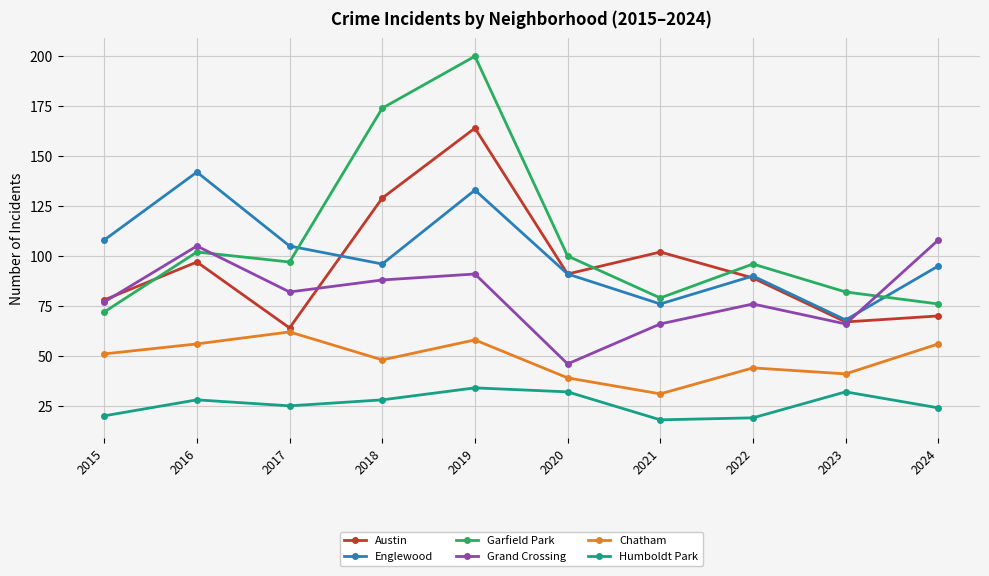

At which category does Austin reach its first local valley?

2017